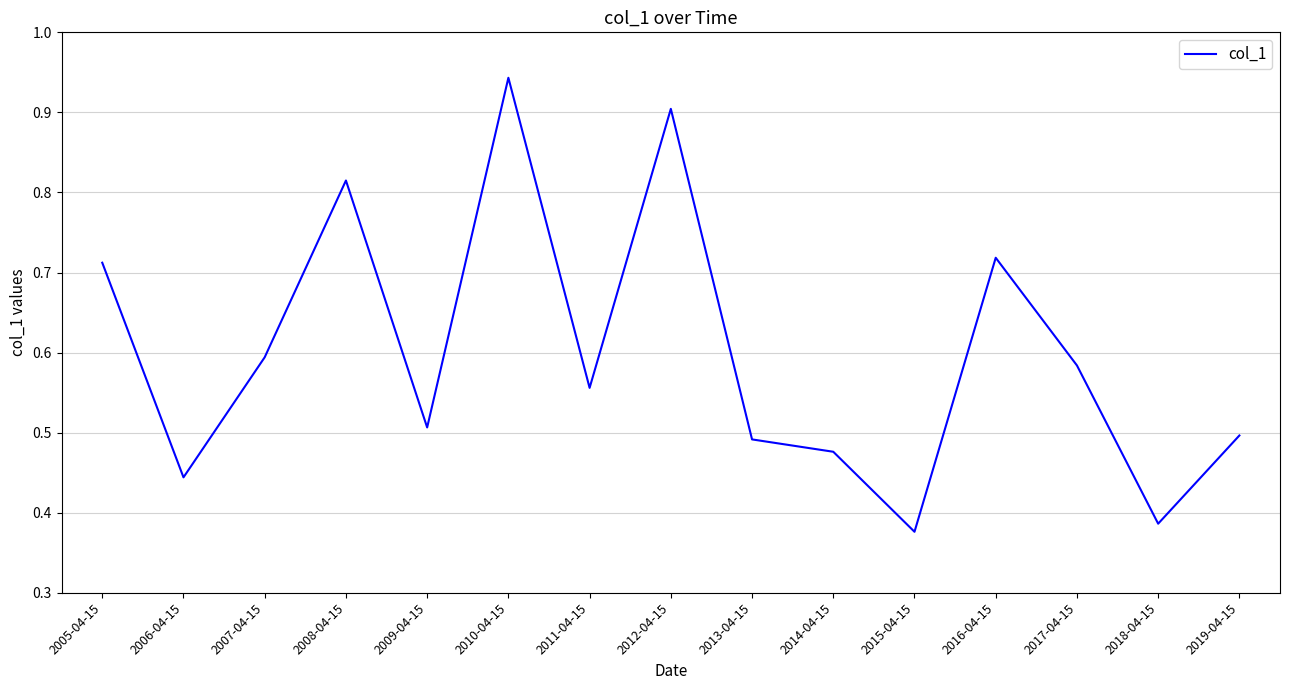

Which has a higher value, 2014-04-15 or 2006-04-15?

2014-04-15